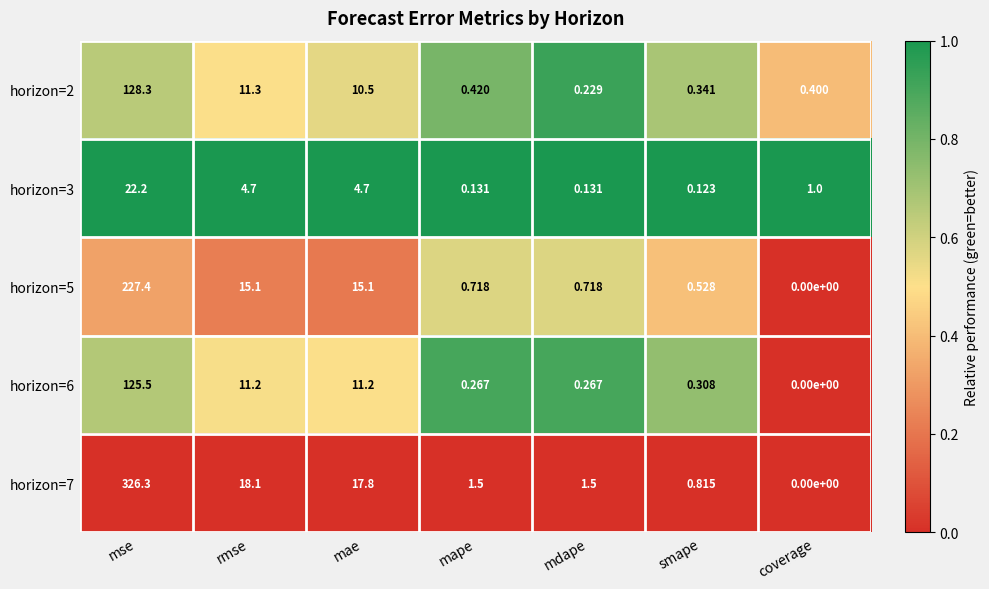

Between mape and smape, which series saw the biggest shift?

horizon=7